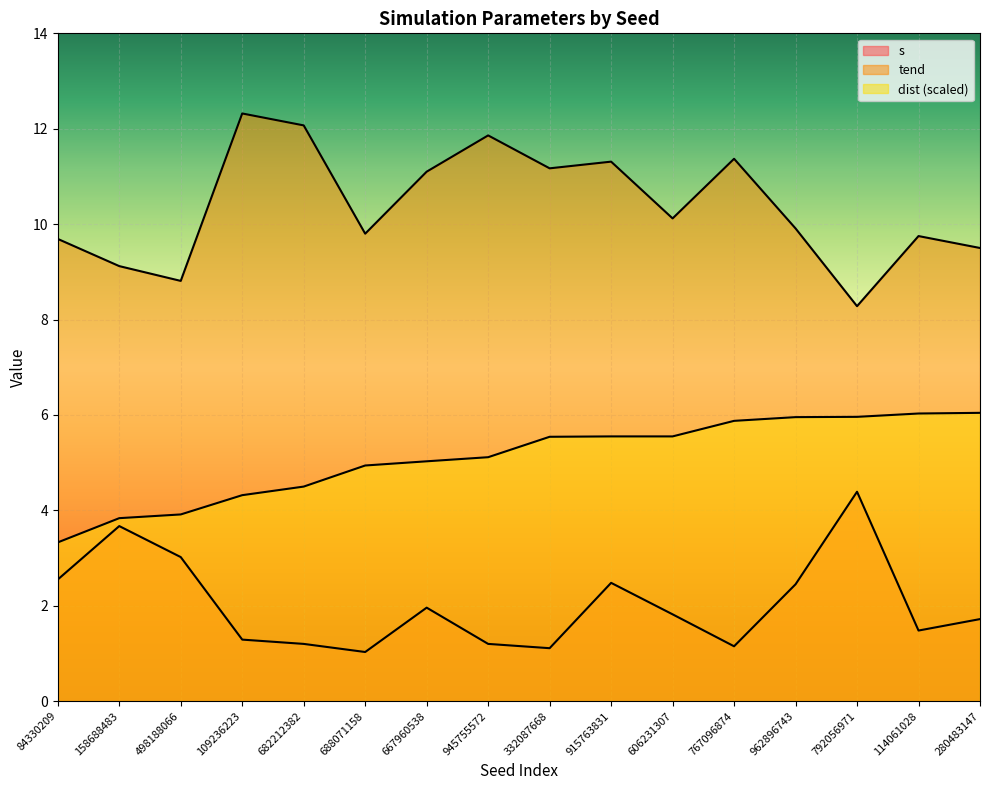

Read the dist value at 667960538.

5.0